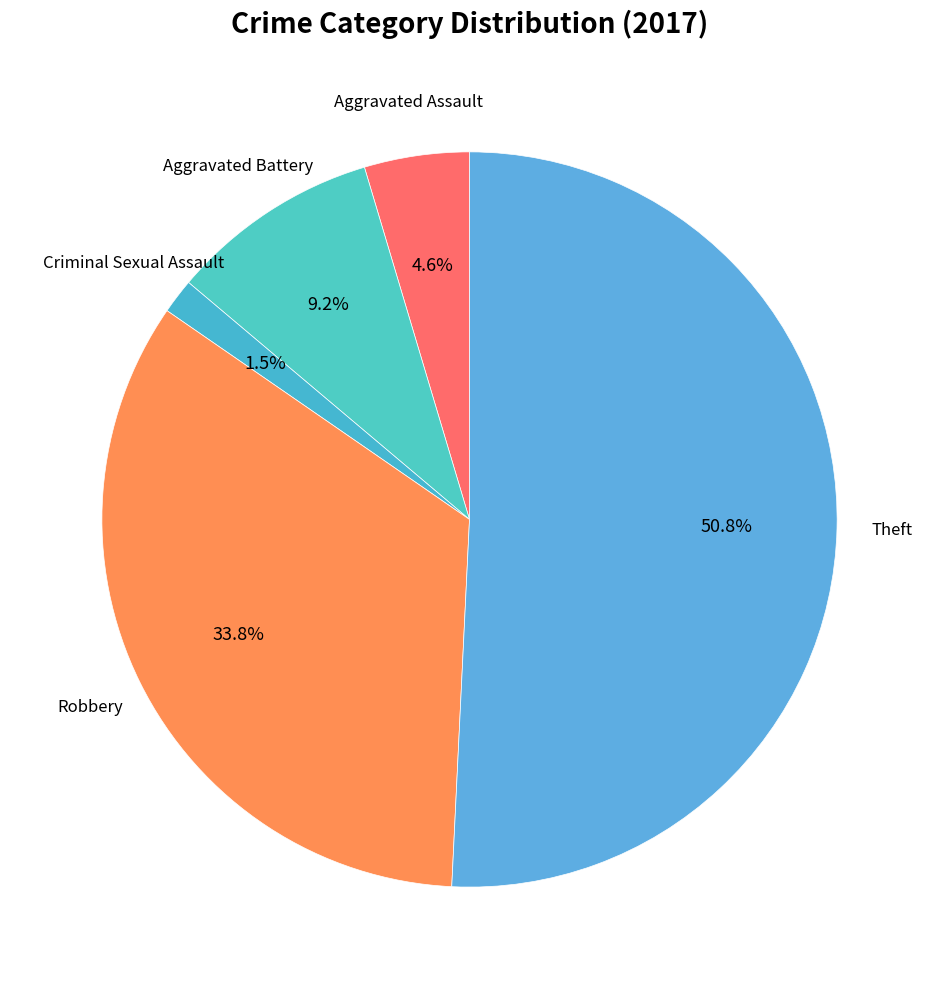

To the nearest percent, what percentage of the pie is Theft?

51%